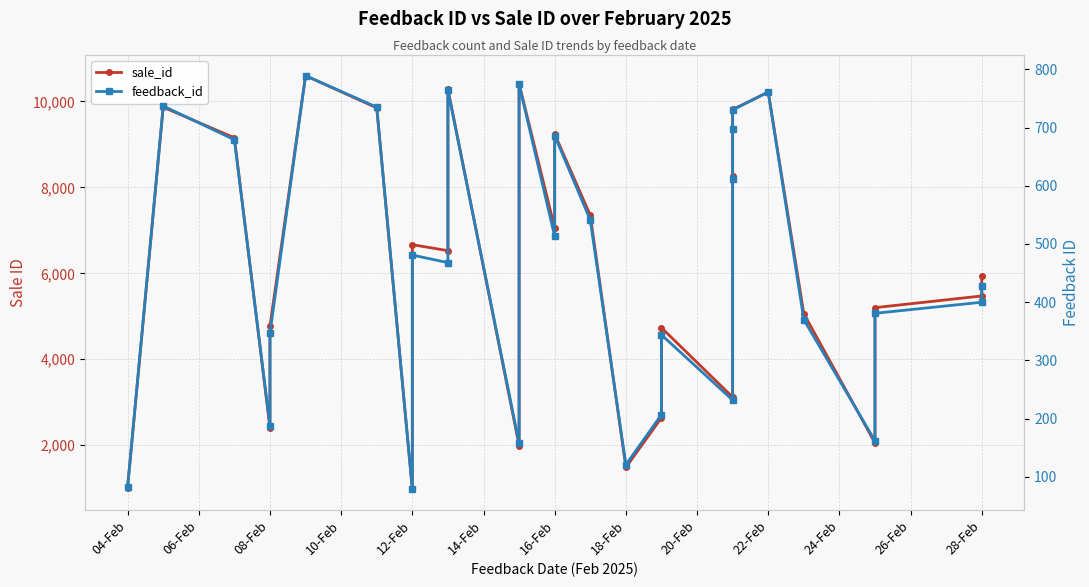

Which series has the widest spread of values?

sale_id